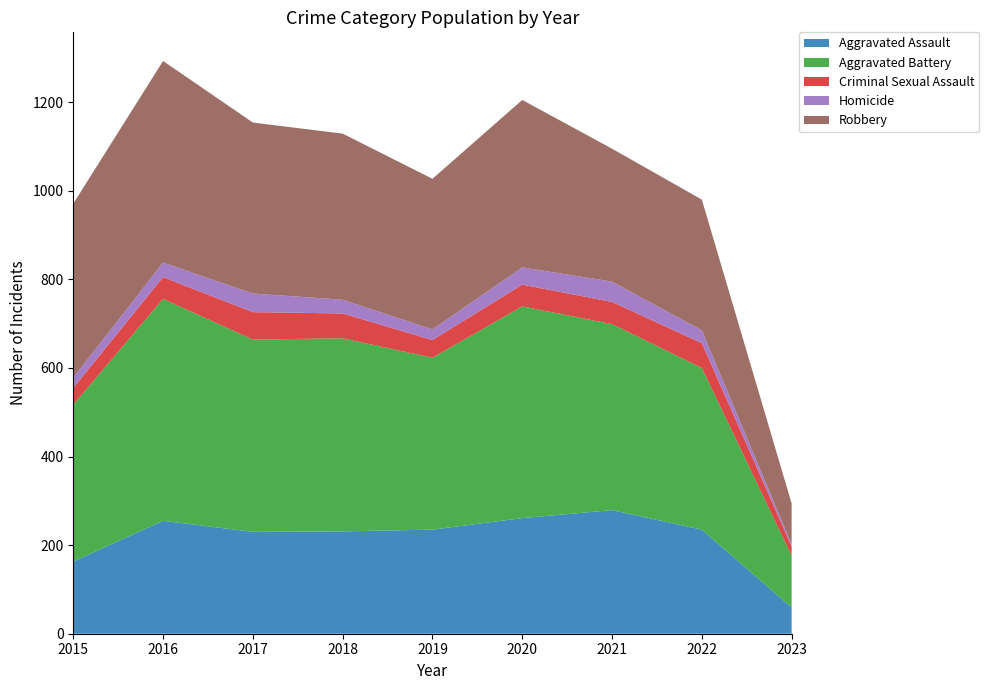

Reading left to right, what are all the values shown in this chart?

Aggravated Assault: 163	255	230	231	235	261	279	235	59
Aggravated Battery: 354	501	434	436	388	478	420	365	117
Criminal Sexual Assault: 38	49	62	56	40	49	50	56	21
Homicide: 23	33	42	31	24	39	46	29	5
Robbery: 393	455	386	375	340	378	300	295	92